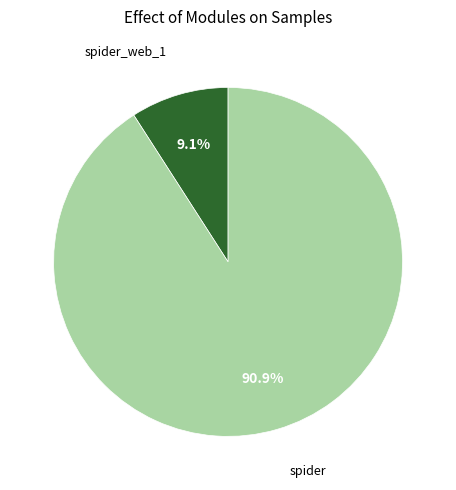

Is there any slice that represents more than half of the pie?

Yes